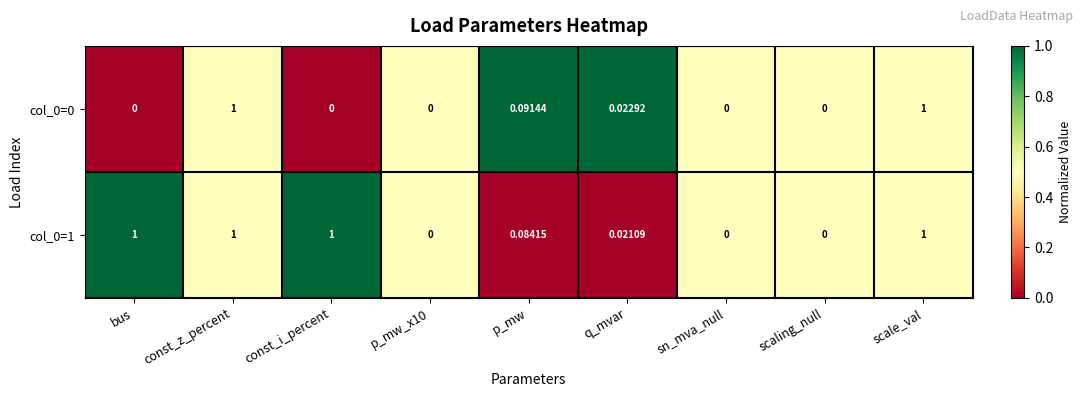

Is the value of col_0=0 at scaling_null greater than the value of col_0=1 at bus?

No